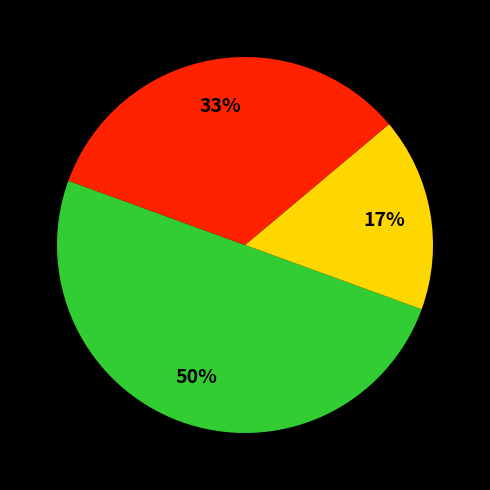

To the nearest percent, what is the average slice percentage?

33%